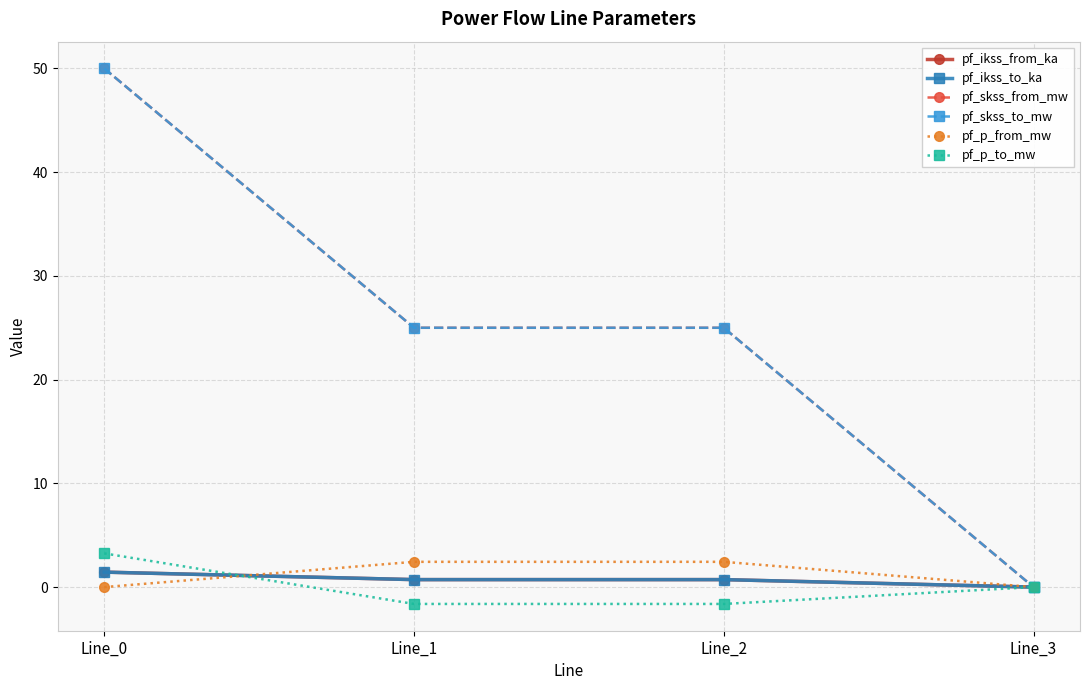

Reading right to left, transcribe all the data shown in this chart.

pf_ikss_from_ka: Line_3=0.0	Line_2=0.7	Line_1=0.7	Line_0=1.4
pf_ikss_to_ka: Line_3=0.0	Line_2=0.7	Line_1=0.7	Line_0=1.4
pf_skss_from_mw: Line_3=0.0	Line_2=25.0	Line_1=25.0	Line_0=50.0
pf_skss_to_mw: Line_3=0.0	Line_2=25.0	Line_1=25.0	Line_0=50.0
pf_p_from_mw: Line_3=0.0	Line_2=2.4	Line_1=2.4	Line_0=-0.0
pf_p_to_mw: Line_3=0.0	Line_2=-1.6	Line_1=-1.6	Line_0=3.2